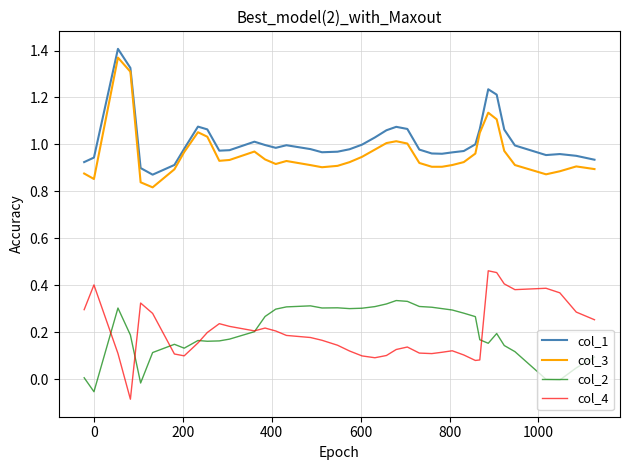

True or false: col_4 and col_3 cross at least once.

False